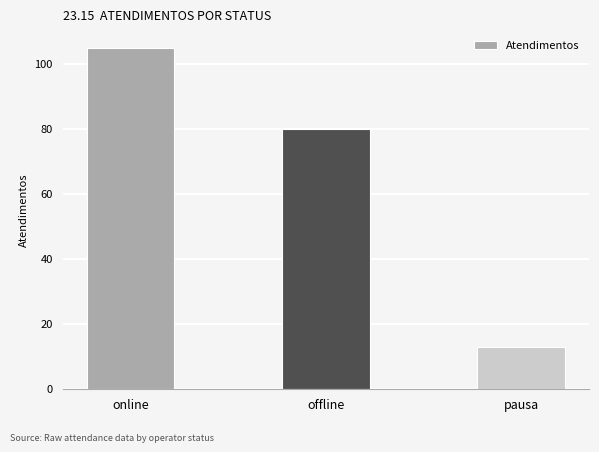

Reading left to right, extract all data points from this chart.

online=105	offline=80	pausa=13